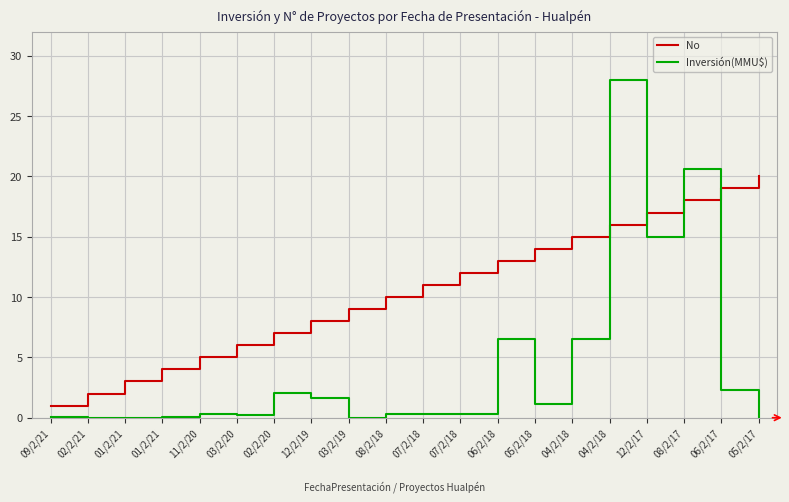

How many lines are shown in the chart?

2